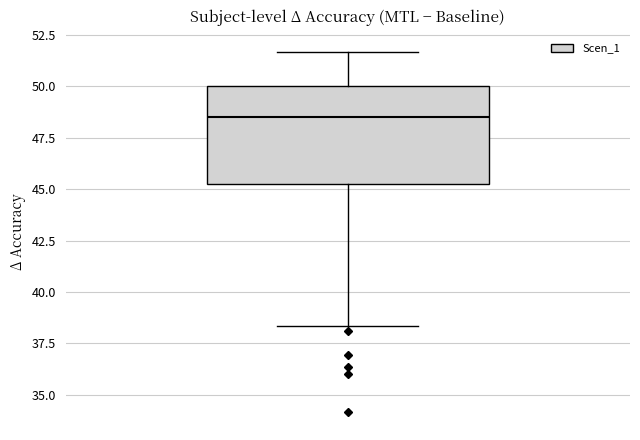

Transcribe this box plot: give where the median line is, the range the box spans, and where the two whiskers end, as read against the y-axis. The values are not printed on the chart, so give them approximately, as read against the axis.

median 48.5, box 45.5 to 50.0, whiskers 38.5 to 51.5